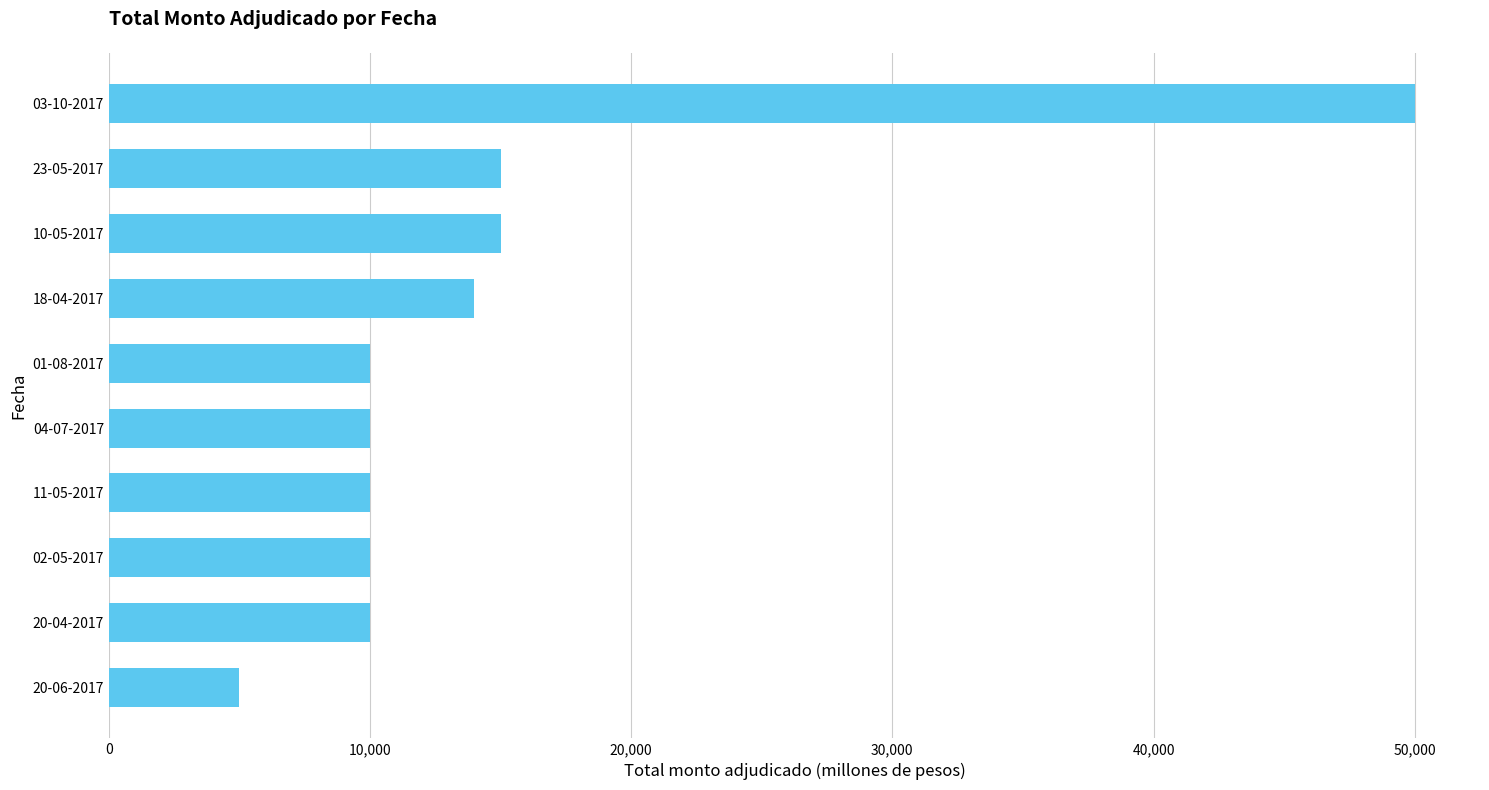

Reading bottom to top, what are all the values shown in this chart?

5000	10000	10000	10000	10000	10000	14000	15000	15000	50000